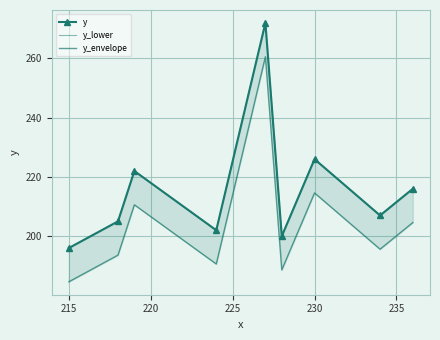

Rank the series by their maximum value, from lowest to highest.

y_envelope, y, y_lower